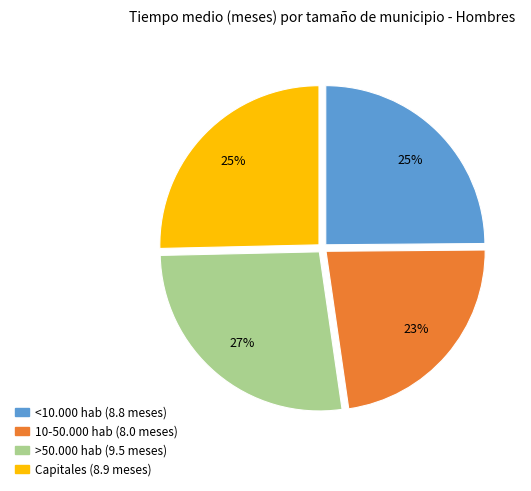

Is there any slice that represents more than half of the pie?

No